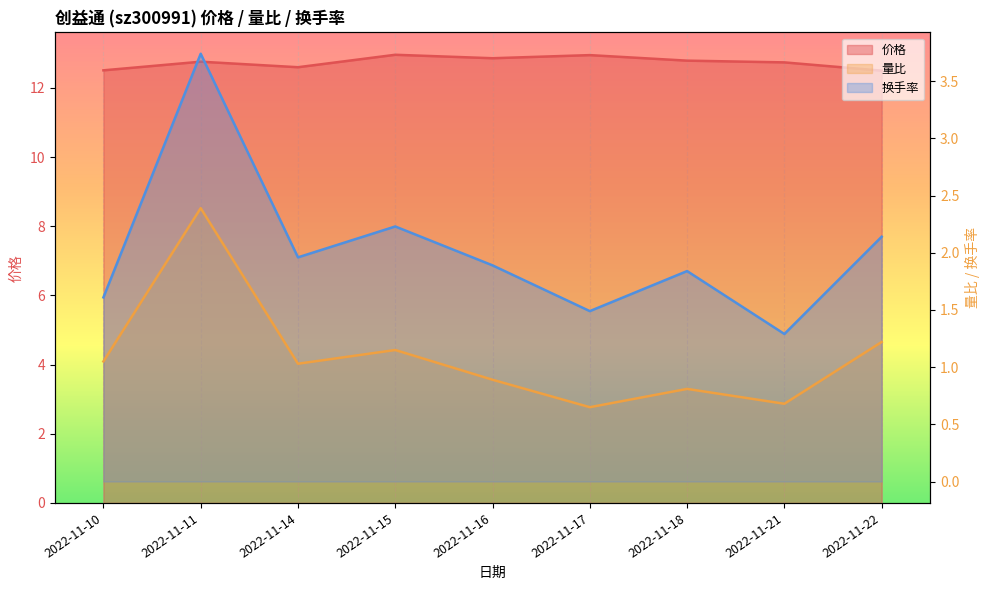

What is the smallest value displayed?

0.7